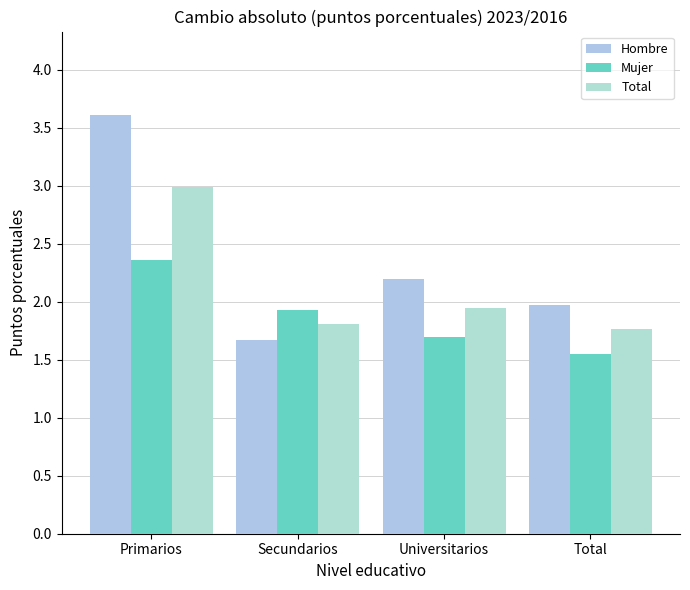

What is the total value across all series at Total?

5.3